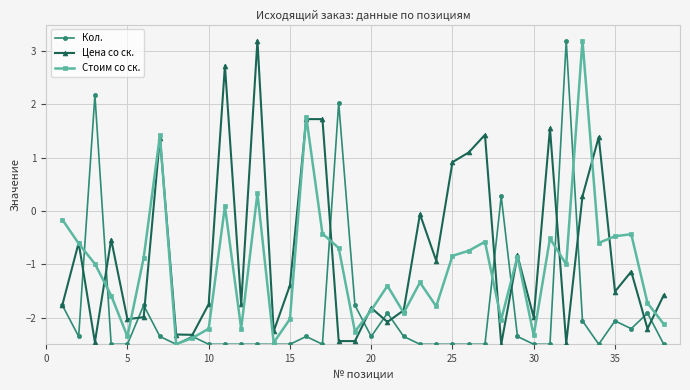

Which series has the largest total across all categories?

Цена со ск.